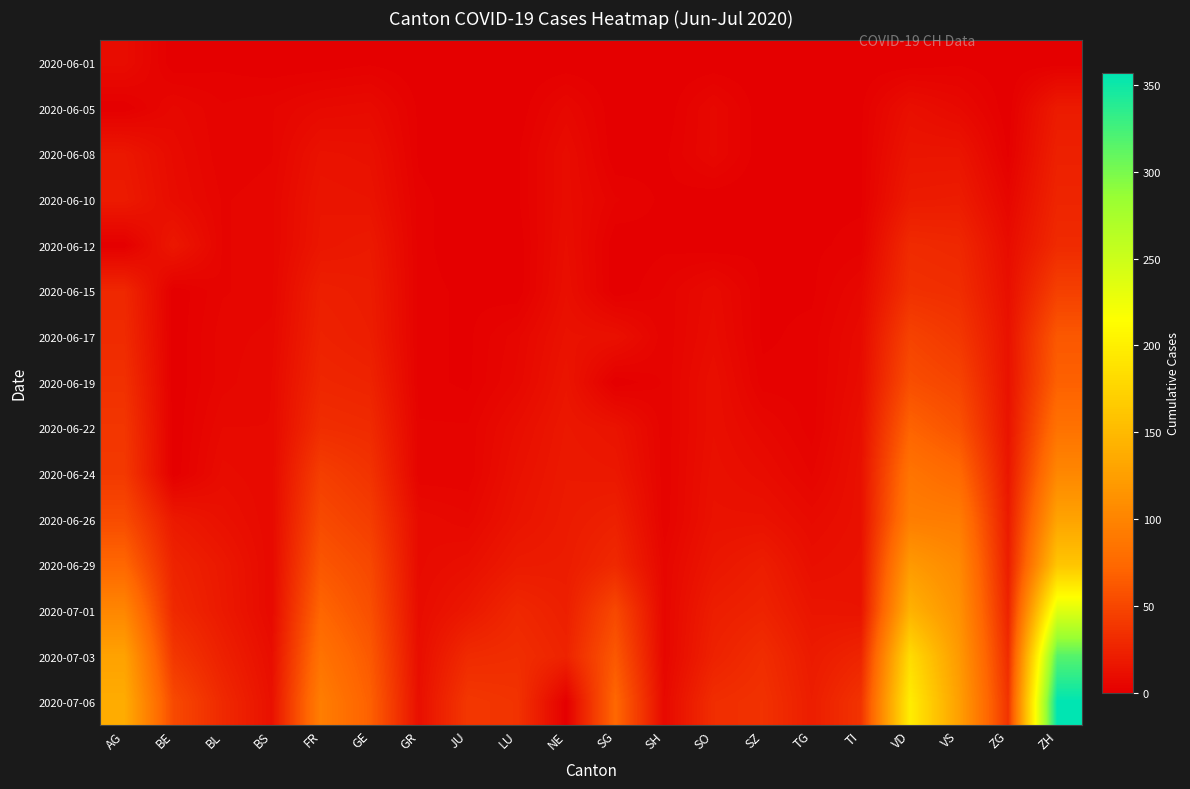

Reading right to left, extract all data points from this chart.

2020-06-01: ZH=0	ZG=0	VS=1	VD=0	TI=0	TG=0	SZ=0	SO=0	SH=0	SG=0	NE=0	LU=0	JU=0	GR=0	GE=1	FR=0	BS=0	BL=1	BE=0	AG=9
2020-06-05: ZH=19	ZG=0	VS=7	VD=11	TI=1	TG=0	SZ=0	SO=6	SH=0	SG=0	NE=6	LU=0	JU=0	GR=1	GE=8	FR=7	BS=4	BL=3	BE=6	AG=0
2020-06-08: ZH=23	ZG=1	VS=15	VD=15	TI=1	TG=1	SZ=0	SO=6	SH=1	SG=0	NE=9	LU=1	JU=0	GR=1	GE=12	FR=13	BS=4	BL=3	BE=8	AG=17
2020-06-10: ZH=26	ZG=5	VS=20	VD=19	TI=1	TG=1	SZ=0	SO=0	SH=1	SG=3	NE=9	LU=1	JU=0	GR=2	GE=14	FR=15	BS=5	BL=4	BE=9	AG=19
2020-06-12: ZH=30	ZG=9	VS=28	VD=30	TI=2	TG=1	SZ=1	SO=0	SH=1	SG=0	NE=10	LU=0	JU=0	GR=2	GE=18	FR=16	BS=5	BL=4	BE=17	AG=0
2020-06-15: ZH=45	ZG=11	VS=32	VD=34	TI=6	TG=1	SZ=1	SO=8	SH=3	SG=0	NE=11	LU=0	JU=1	GR=2	GE=20	FR=22	BS=5	BL=4	BE=0	AG=28
2020-06-17: ZH=62	ZG=13	VS=39	VD=47	TI=8	TG=2	SZ=1	SO=9	SH=3	SG=12	NE=13	LU=5	JU=1	GR=2	GE=21	FR=24	BS=6	BL=5	BE=0	AG=30
2020-06-19: ZH=68	ZG=13	VS=48	VD=55	TI=9	TG=2	SZ=2	SO=11	SH=3	SG=0	NE=15	LU=6	JU=1	GR=2	GE=25	FR=27	BS=7	BL=5	BE=0	AG=34
2020-06-22: ZH=83	ZG=14	VS=58	VD=70	TI=11	TG=2	SZ=6	SO=11	SH=3	SG=14	NE=17	LU=10	JU=3	GR=3	GE=30	FR=32	BS=7	BL=7	BE=0	AG=38
2020-06-24: ZH=103	ZG=16	VS=75	VD=85	TI=12	TG=4	SZ=9	SO=12	SH=3	SG=17	NE=18	LU=12	JU=3	GR=3	GE=36	FR=44	BS=7	BL=9	BE=0	AG=40
2020-06-26: ZH=129	ZG=19	VS=92	VD=94	TI=12	TG=8	SZ=13	SO=13	SH=3	SG=23	NE=19	LU=14	JU=6	GR=8	GE=43	FR=52	BS=7	BL=12	BE=18	AG=53
2020-06-29: ZH=161	ZG=21	VS=105	VD=120	TI=13	TG=11	SZ=21	SO=16	SH=5	SG=29	NE=20	LU=19	JU=11	GR=8	GE=51	FR=61	BS=7	BL=17	BE=25	AG=73
2020-07-01: ZH=237	ZG=25	VS=112	VD=143	TI=14	TG=15	SZ=25	SO=21	SH=5	SG=51	NE=22	LU=28	JU=17	GR=9	GE=56	FR=72	BS=7	BL=18	BE=29	AG=102
2020-07-03: ZH=317	ZG=31	VS=120	VD=182	TI=26	TG=19	SZ=32	SO=24	SH=5	SG=62	NE=25	LU=32	JU=30	GR=10	GE=63	FR=84	BS=10	BL=23	BE=39	AG=128
2020-07-06: ZH=357	ZG=36	VS=125	VD=198	TI=36	TG=21	SZ=35	SO=32	SH=7	SG=73	NE=0	LU=36	JU=39	GR=11	GE=68	FR=94	BS=12	BL=29	BE=52	AG=137